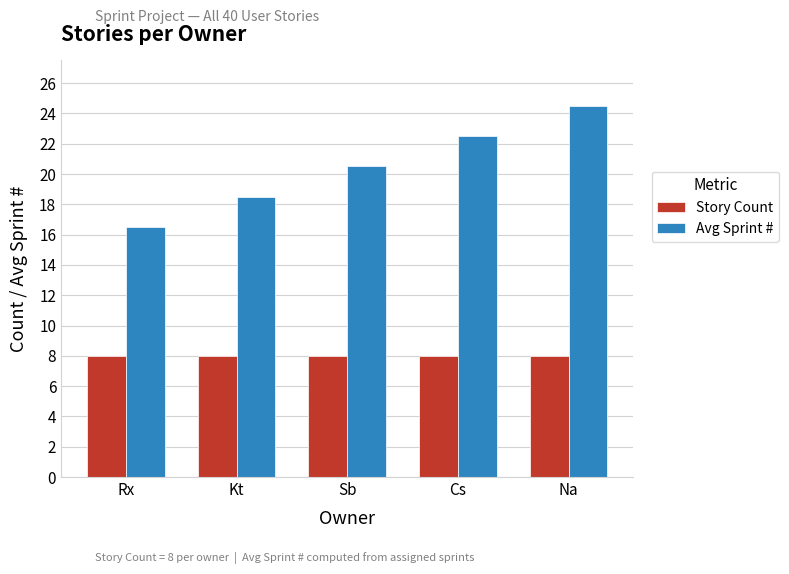

Which series has the largest total across all categories?

Avg Sprint #